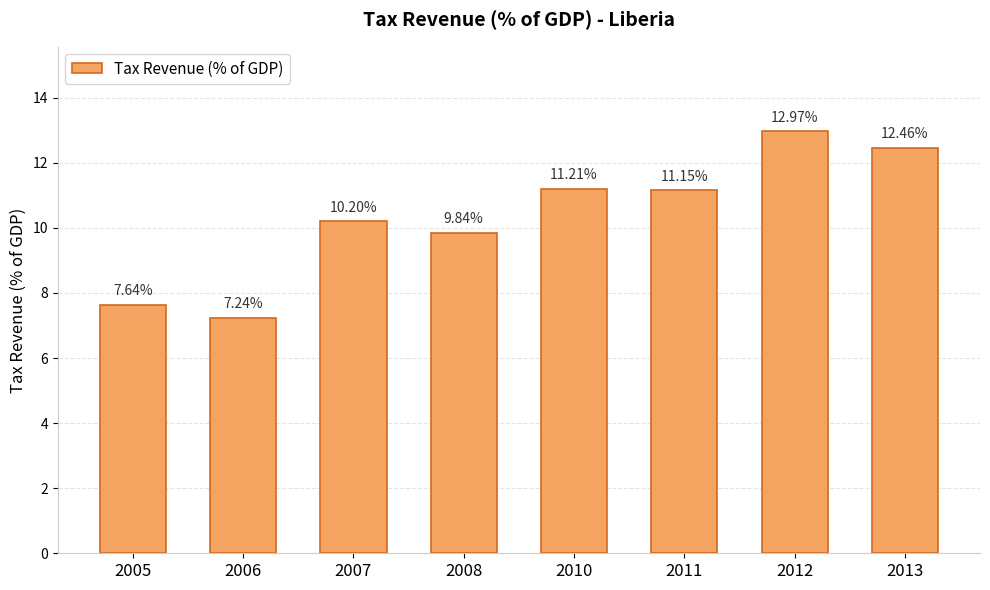

Is it true that the value at 2005 is 5.0?

False